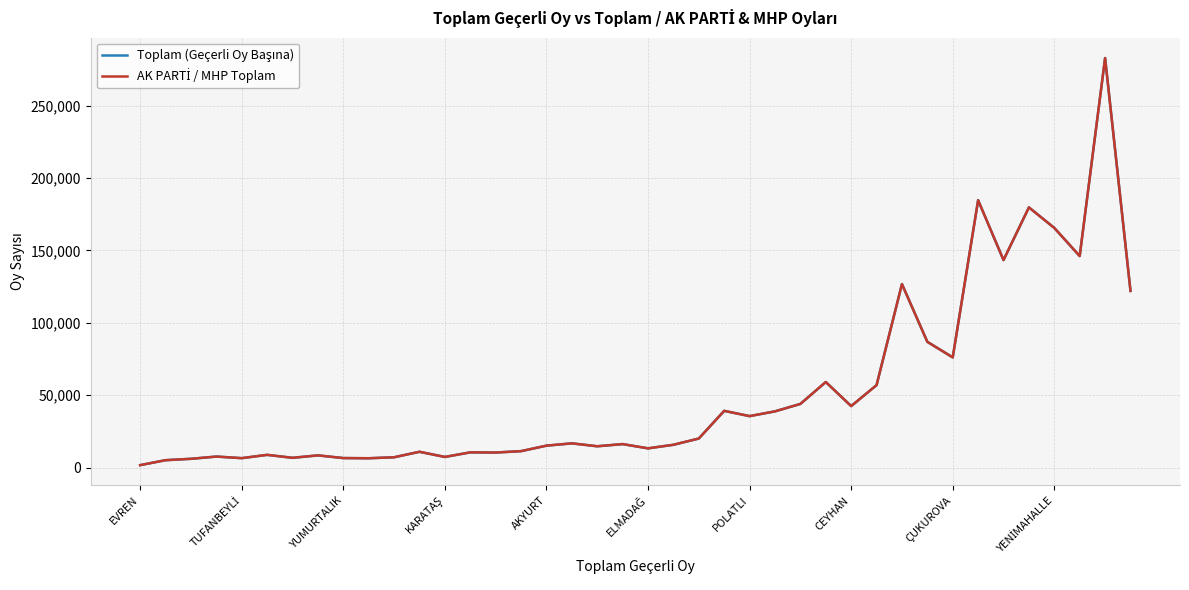

Does the chart display data point markers on the line(s)?

No